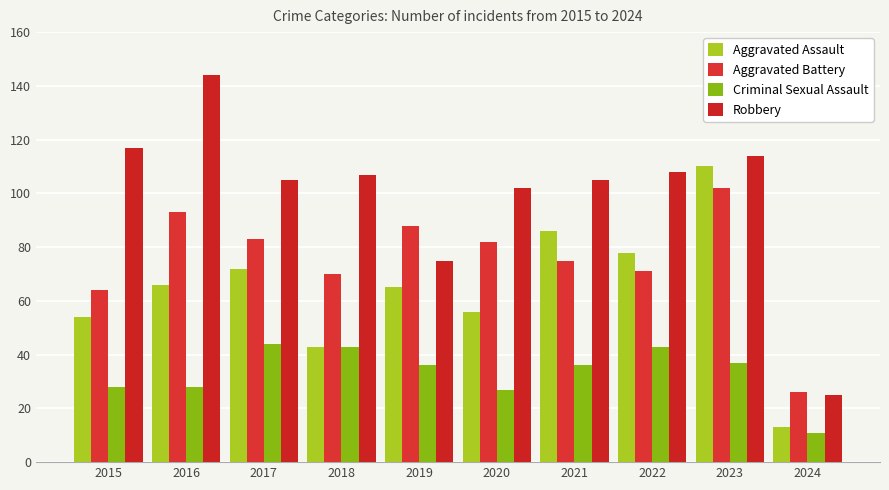

What is the sum of all Aggravated Assault values?

643